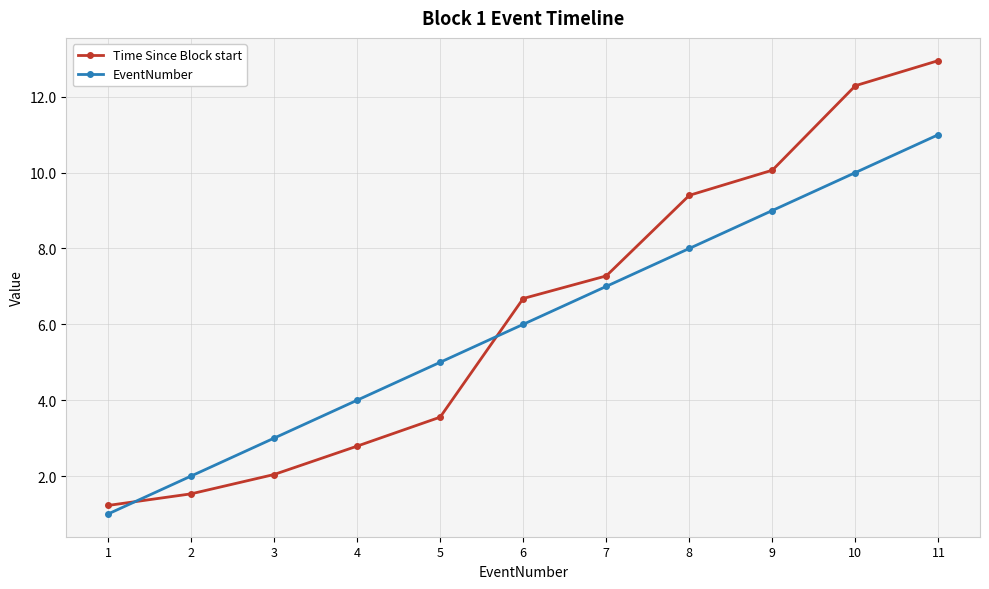

What is the value of the Time Since Block start point at the 6th from the left?

6.7